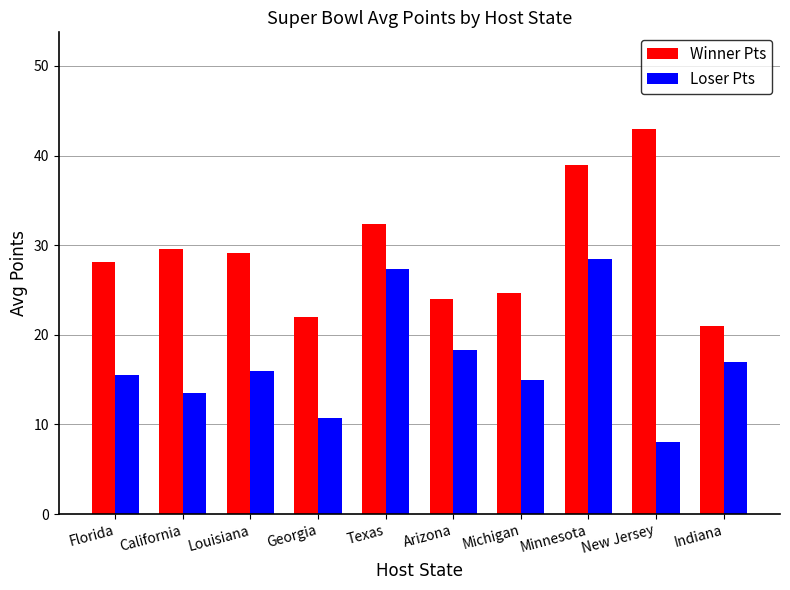

Rank the series by their average value, from highest to lowest.

Winner Pts, Loser Pts